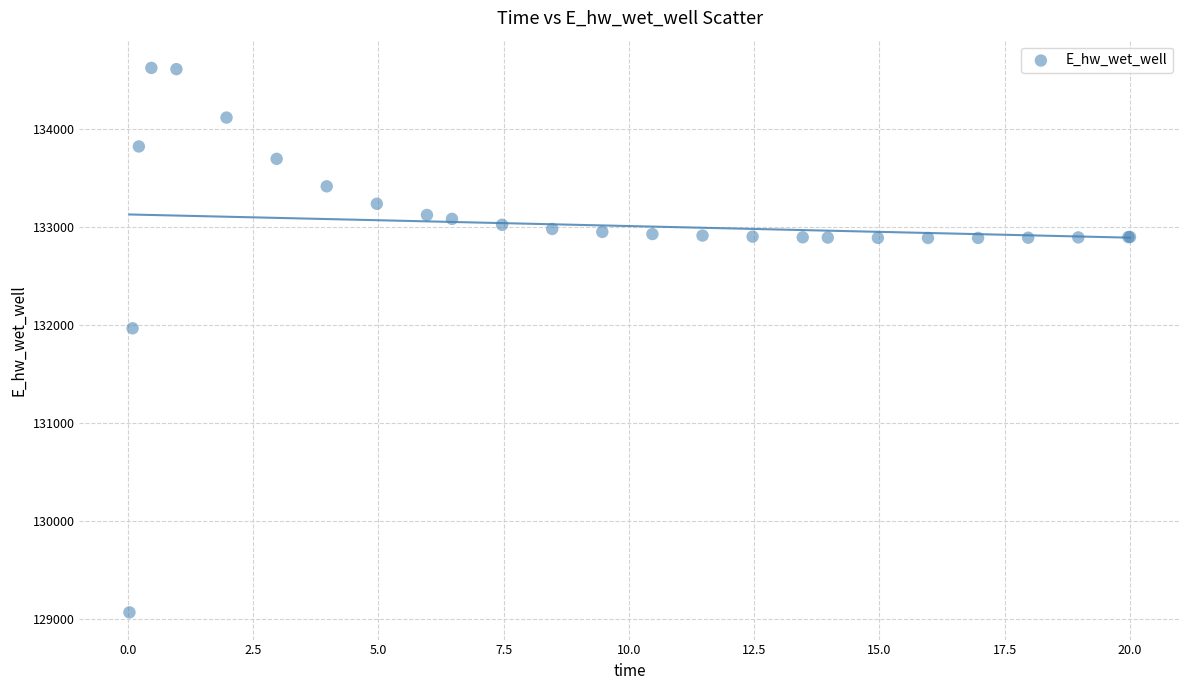

What Y value in the scatter plot is closest to 131848?

131969.7